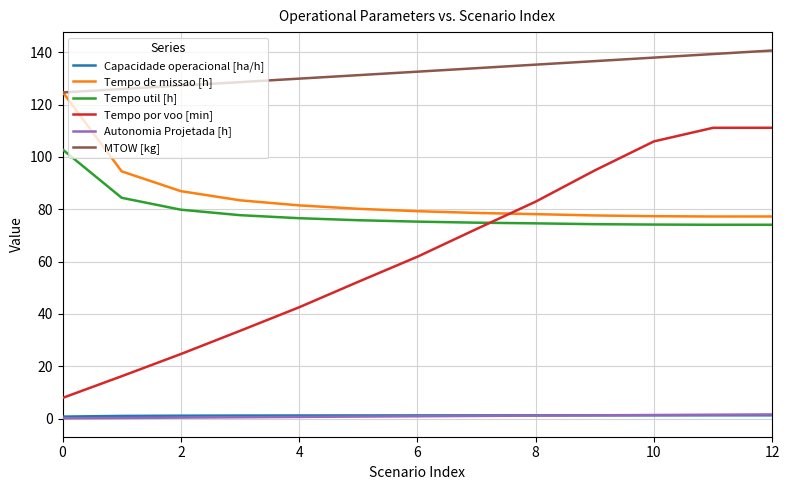

Does the chart have visible grid lines?

Yes